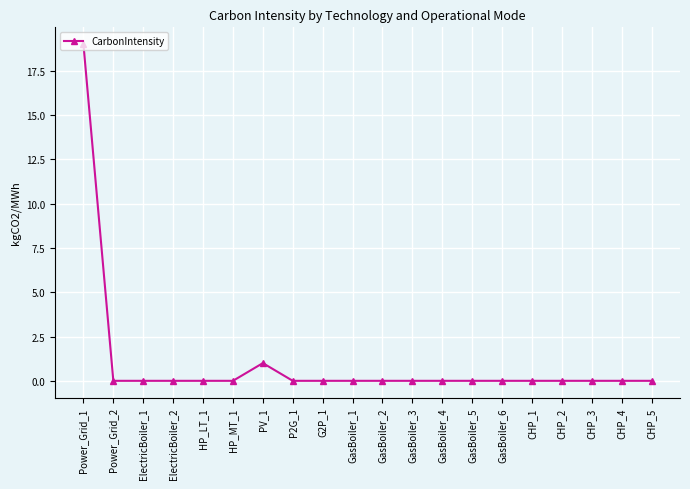

Between Power_Grid_1 and CHP_1, which is larger?

Power_Grid_1